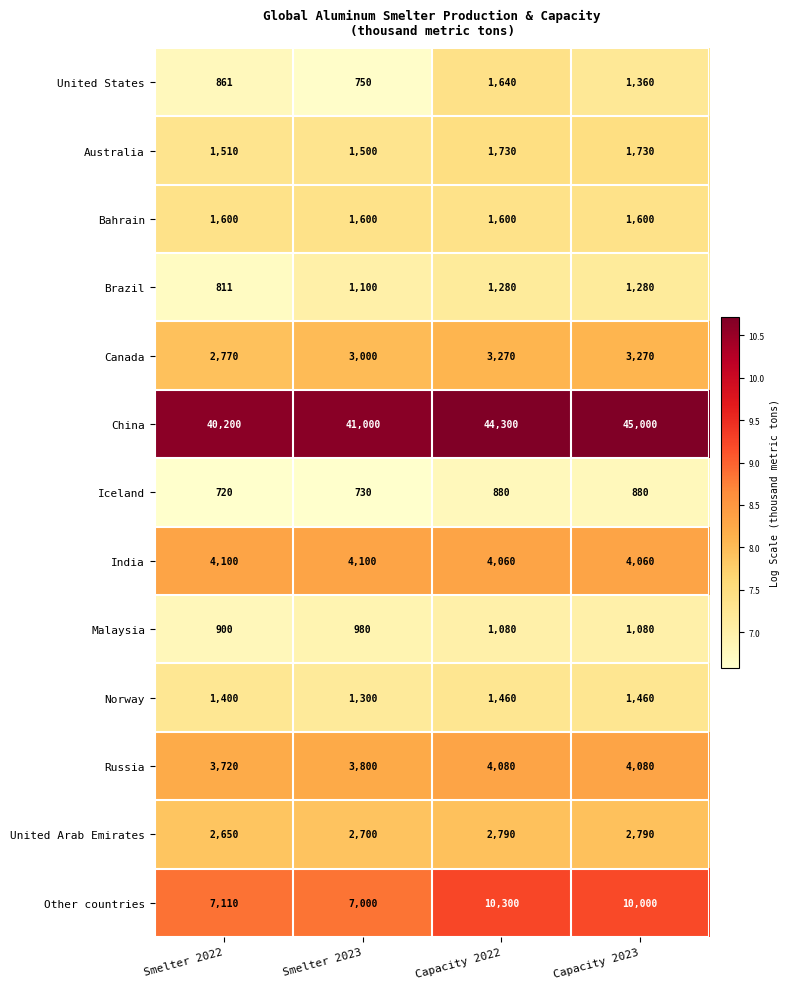

Which series has the largest range (max minus min)?

China